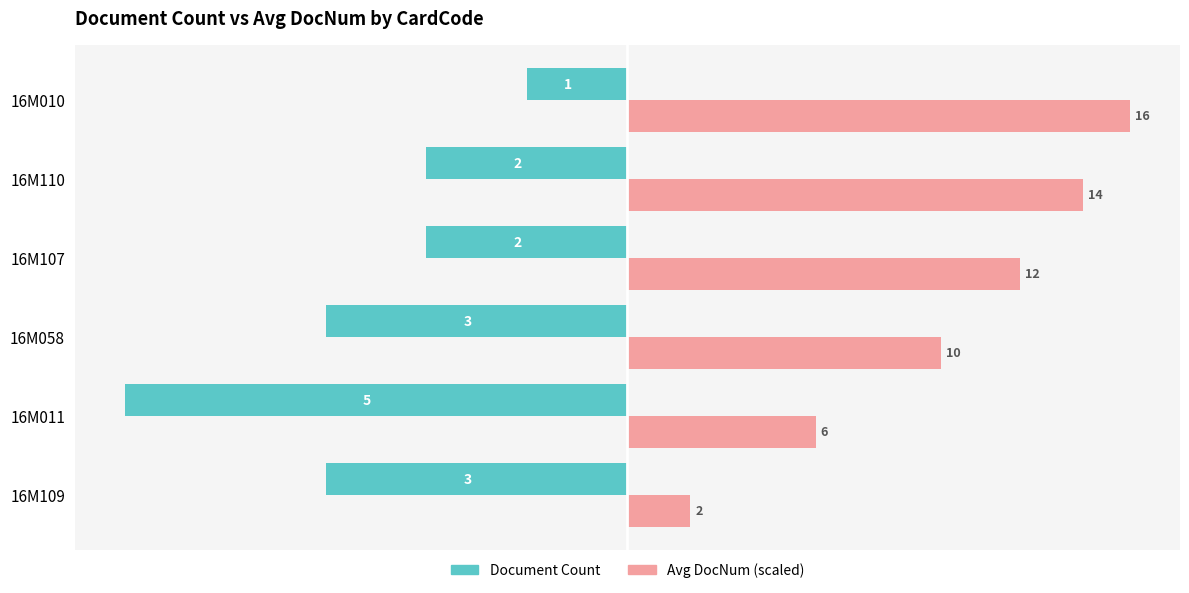

List the series in order of their peak value, lowest first.

Document Count, Avg DocNum (scaled)